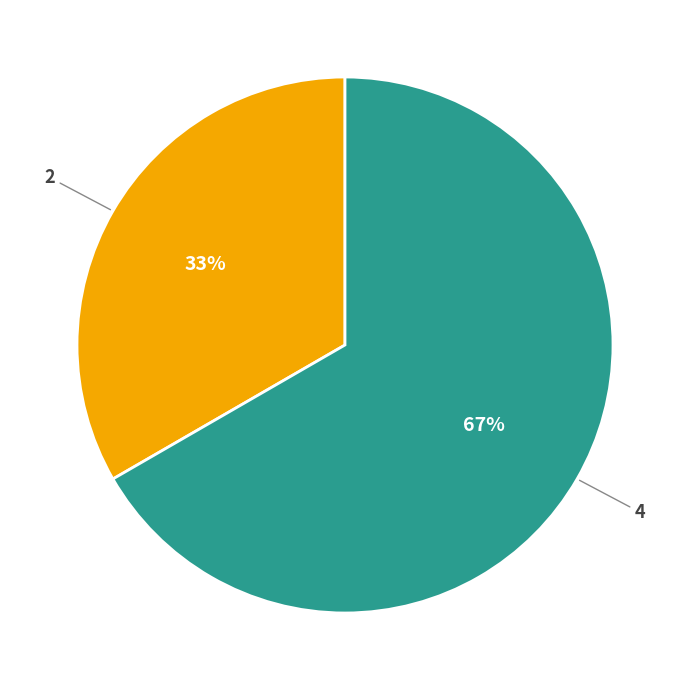

The 4 slice represents 67% of the pie. True or false?

True